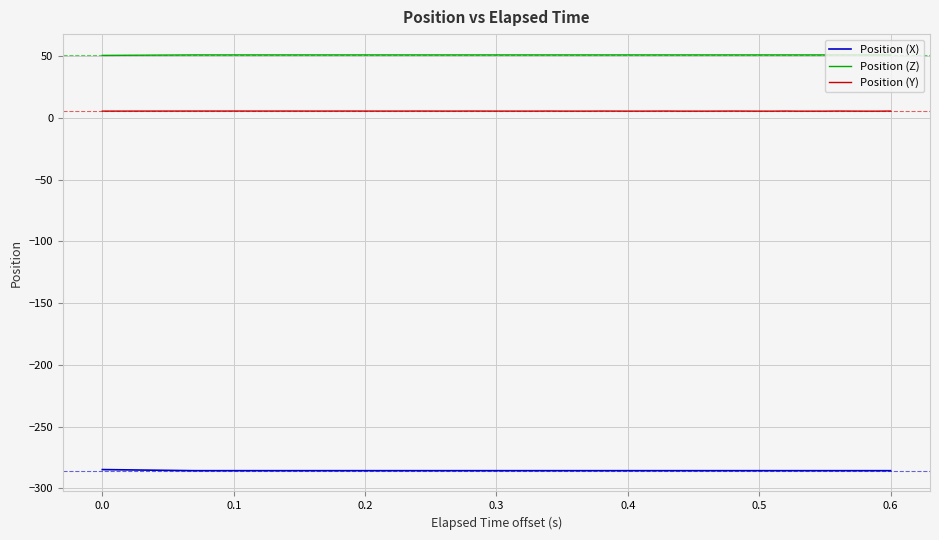

Which series has the largest total across all categories?

Position (Z)